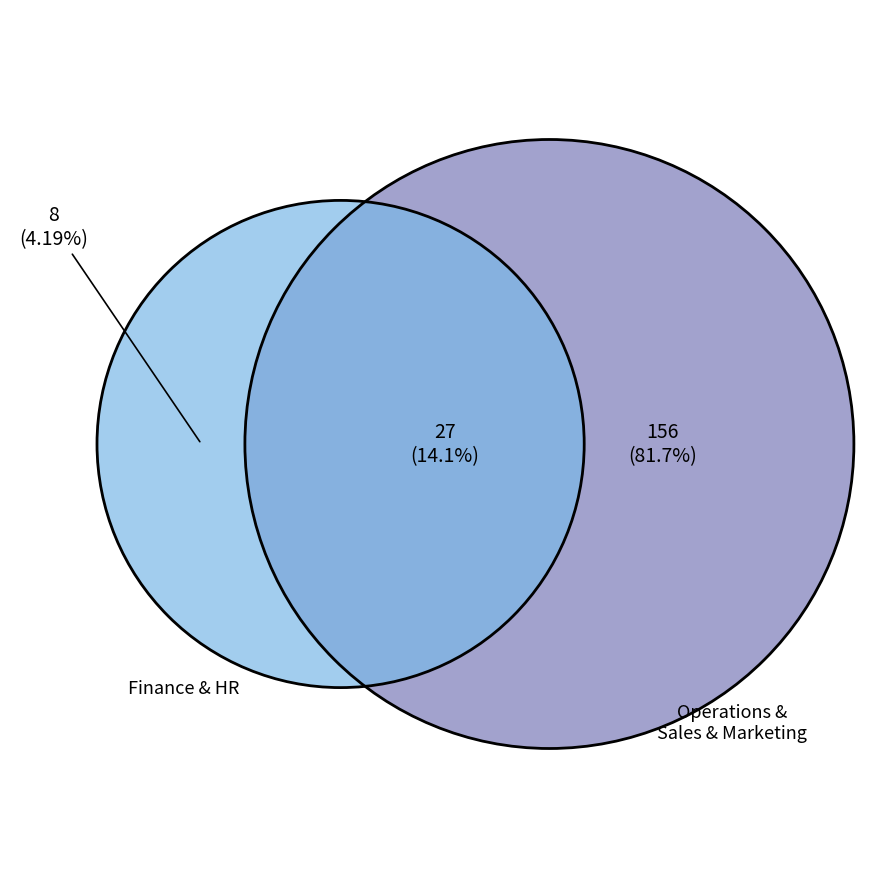

True or false: Finance accounts for 10% of the total.

False